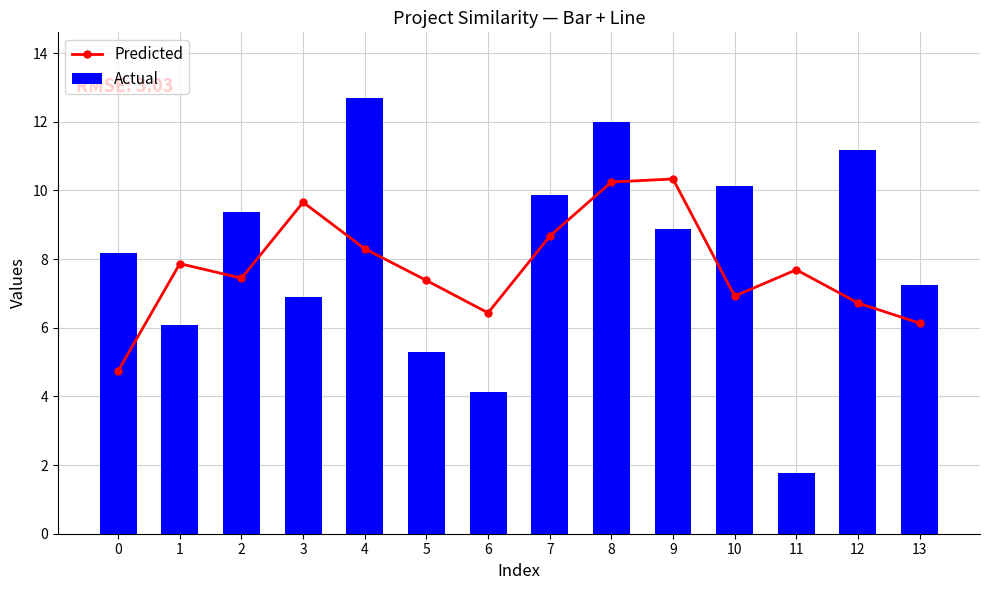

At how many categories does at least one series exceed 6?

14